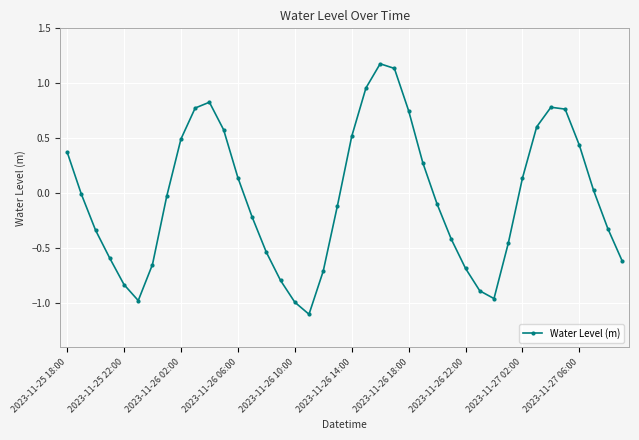

Does the chart have visible grid lines?

Yes